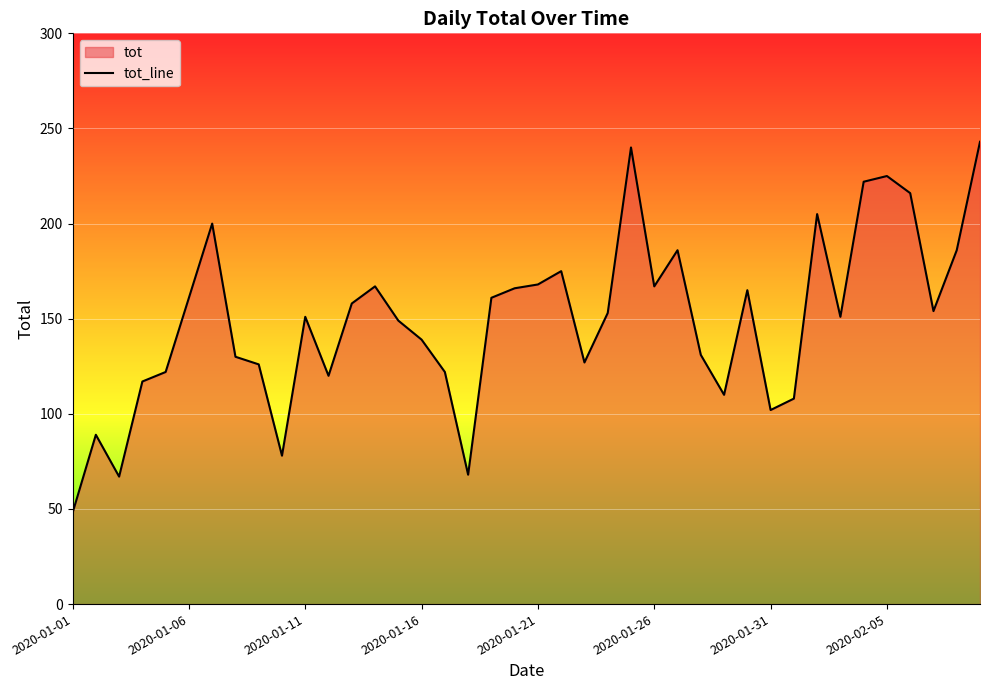

What is the difference between the maximum and minimum values?

195